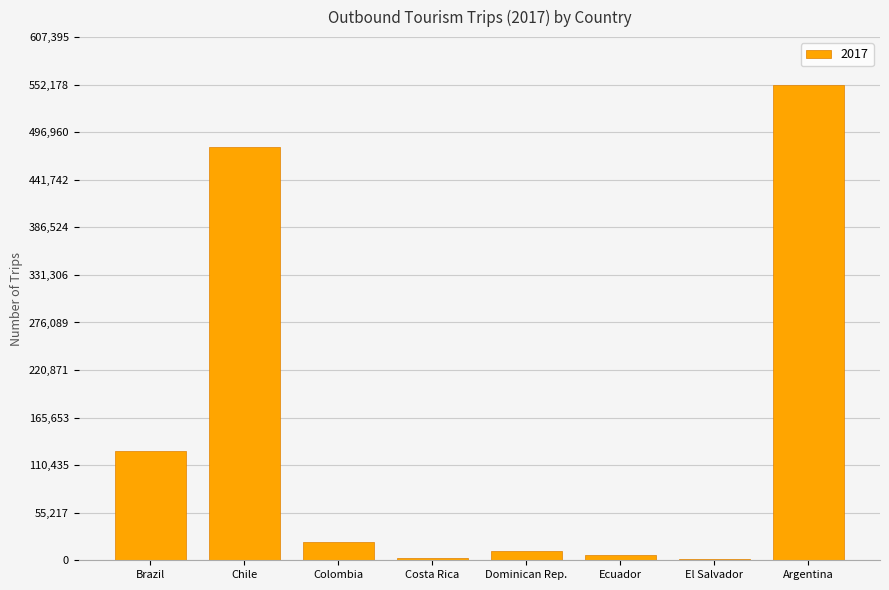

How many categories are shown in the chart?

8